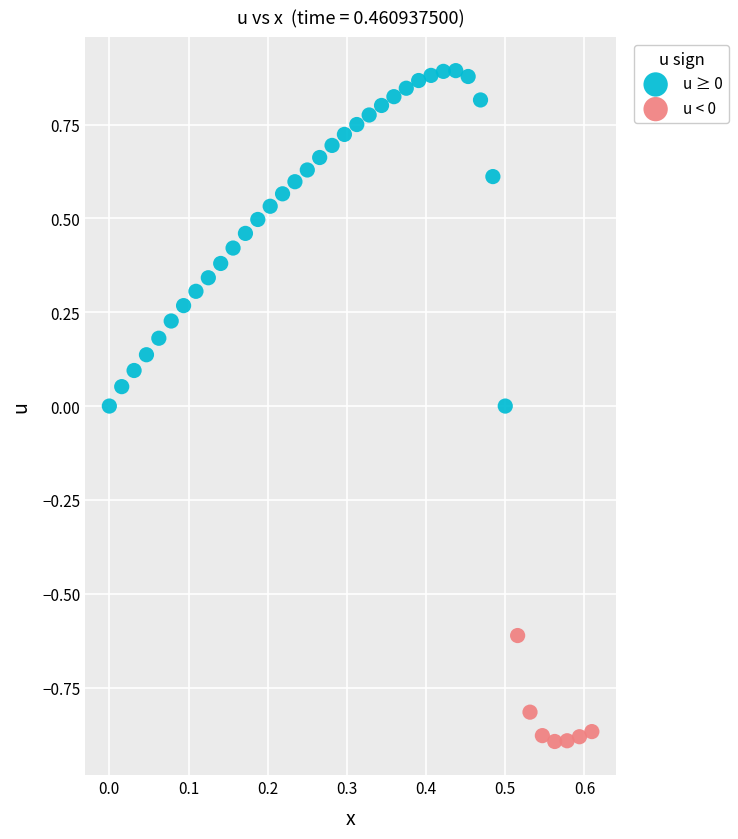

Which series contains the highest Y value?

u ≥ 0